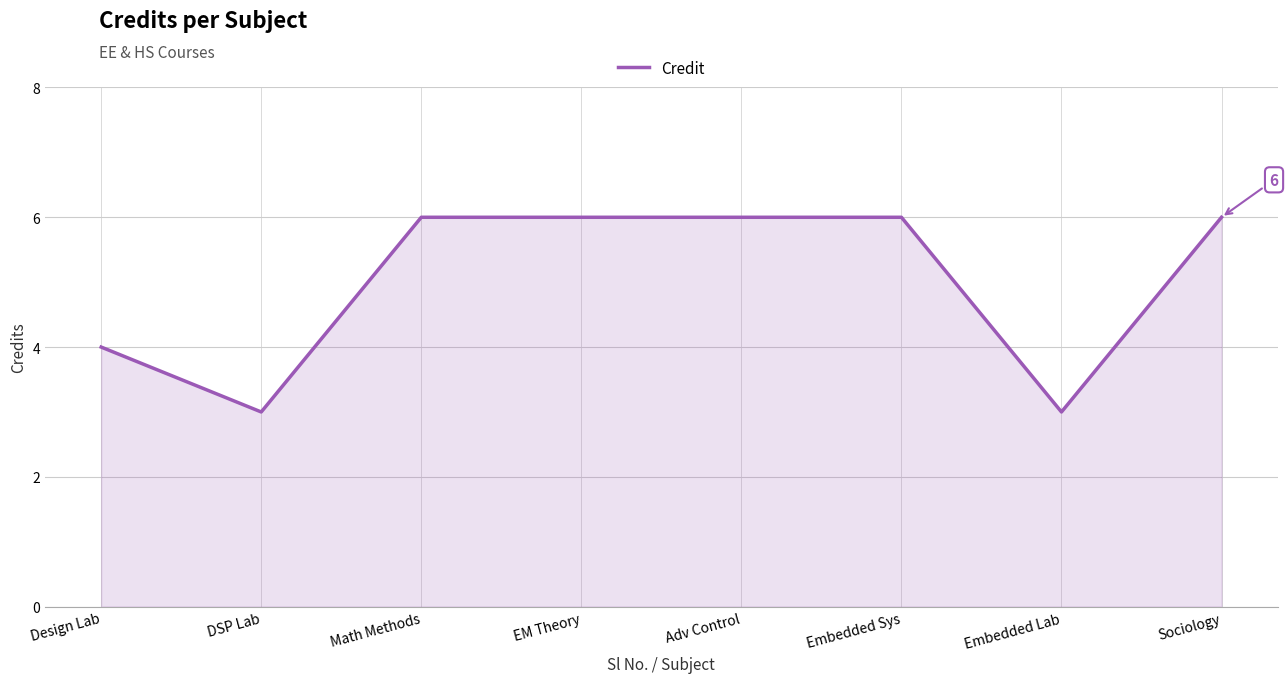

Is it true that the value at Math Methods is 9?

False